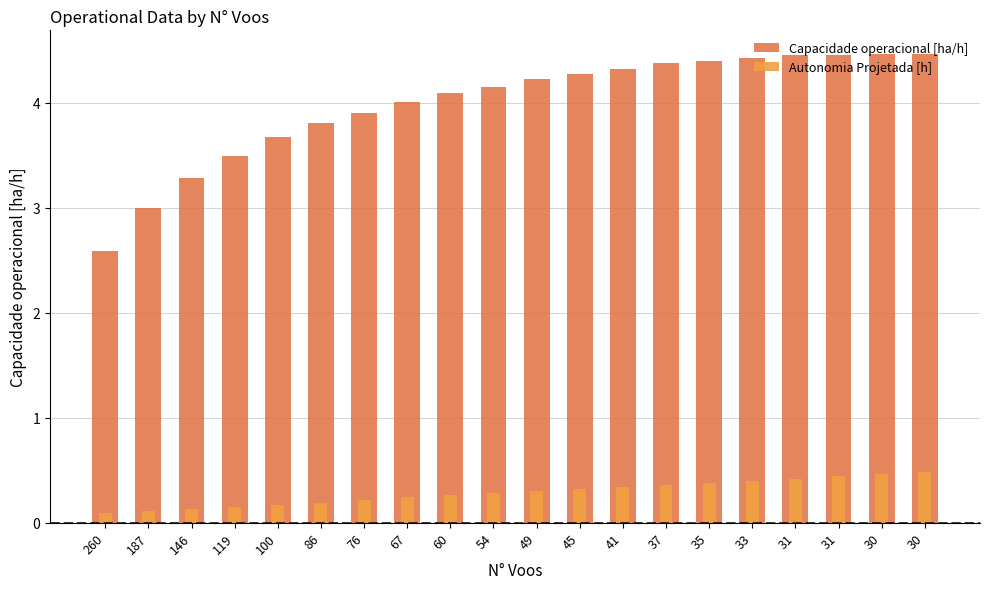

What is the sum of the Capacidade operacional [ha/h] values at 119 and 260?

6.1